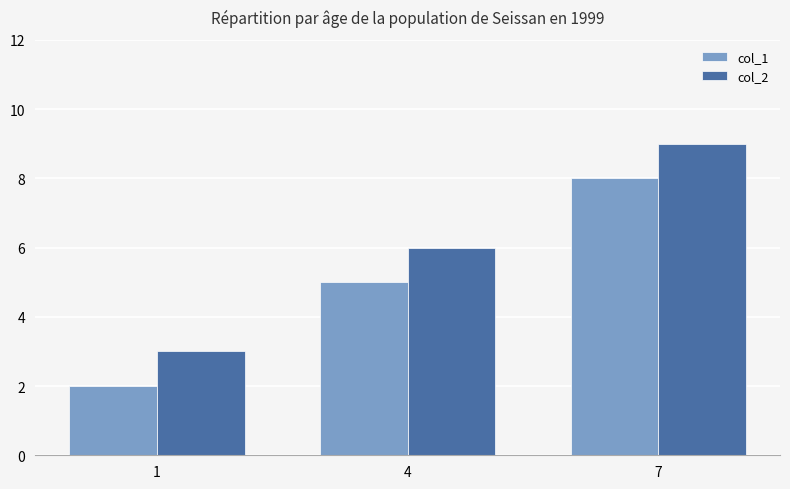

What is the total value across all series at 4?

11